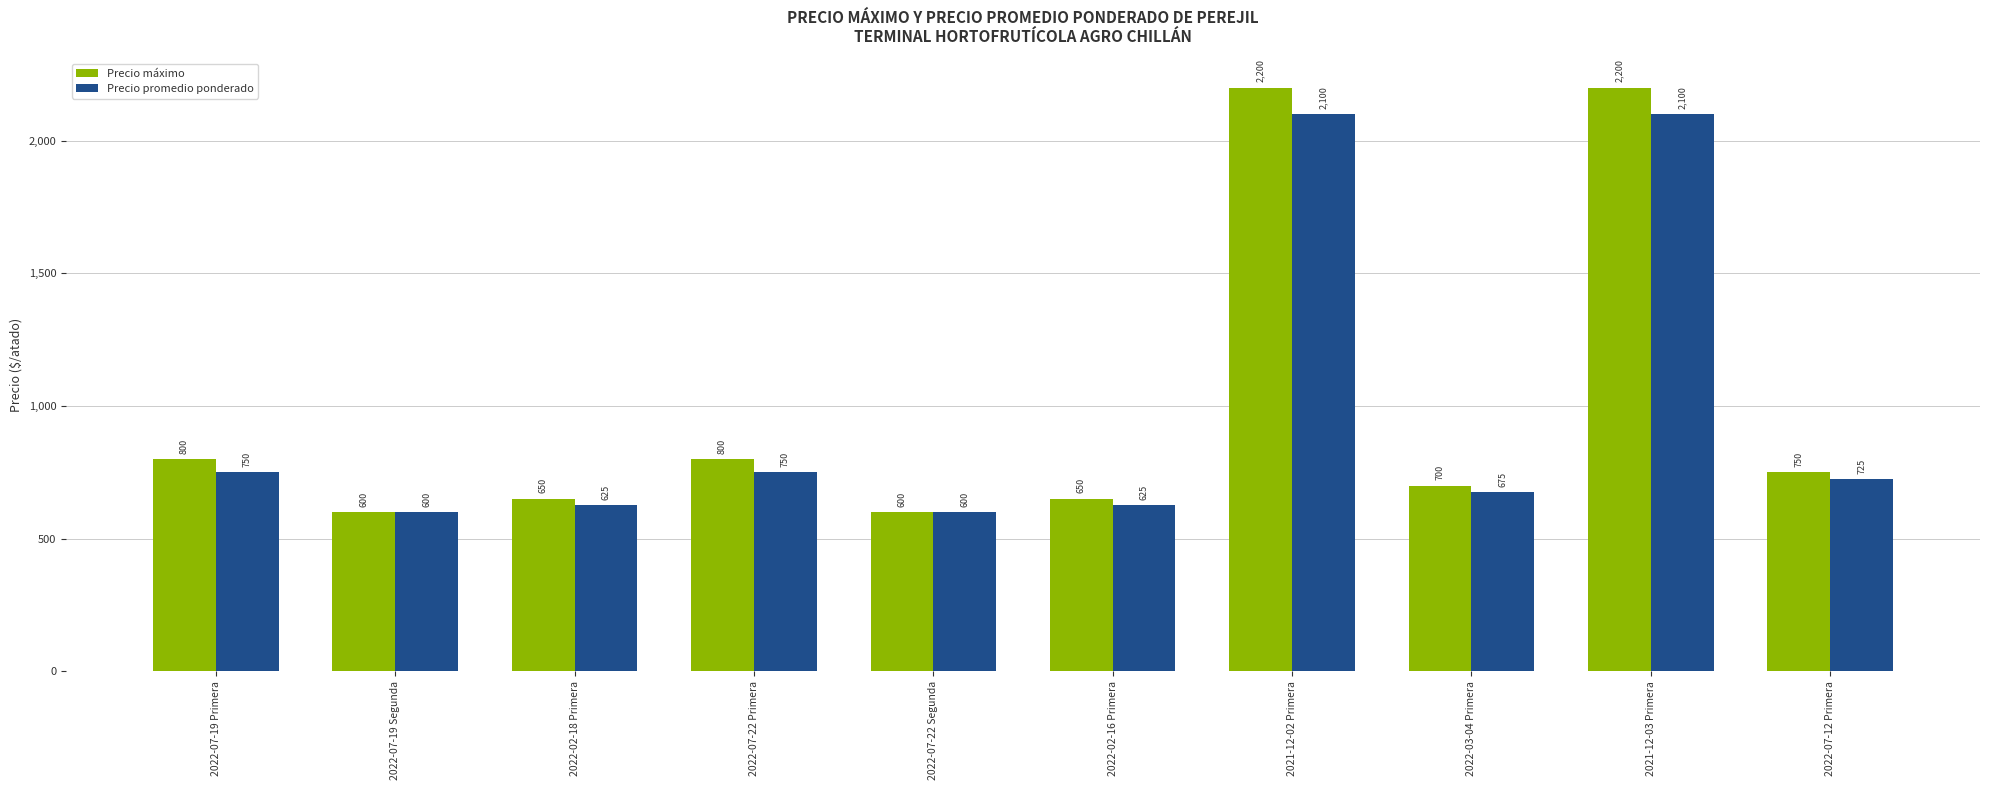

Reading left to right, what are all the values shown in this chart?

Precio máximo: 2022-07-19 Primera=800	2022-07-19 Segunda=600	2022-02-18 Primera=650	2022-07-22 Primera=800	2022-07-22 Segunda=600	2022-02-16 Primera=650	2021-12-02 Primera=2200	2022-03-04 Primera=700	2021-12-03 Primera=2200	2022-07-12 Primera=750
Precio promedio ponderado: 2022-07-19 Primera=750	2022-07-19 Segunda=600	2022-02-18 Primera=625	2022-07-22 Primera=750	2022-07-22 Segunda=600	2022-02-16 Primera=625	2021-12-02 Primera=2100	2022-03-04 Primera=675	2021-12-03 Primera=2100	2022-07-12 Primera=725